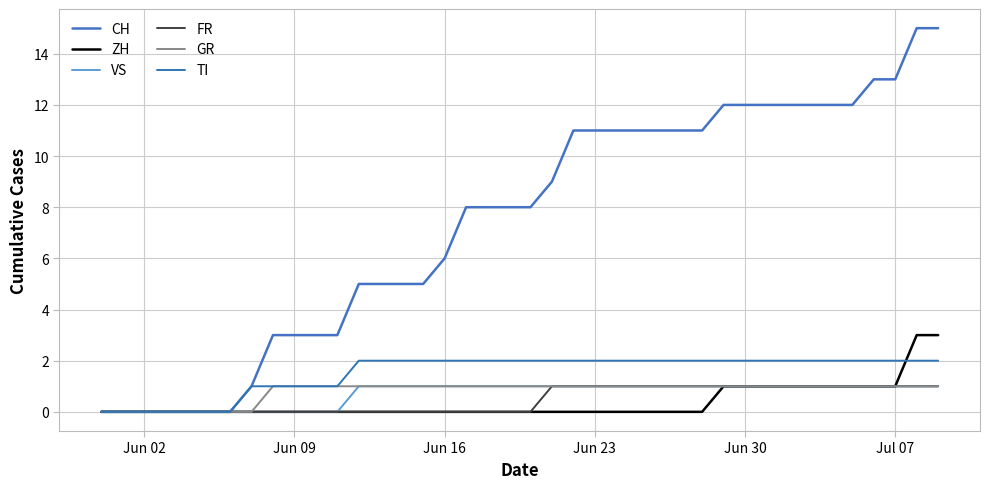

What is the maximum value shown in the chart?

15